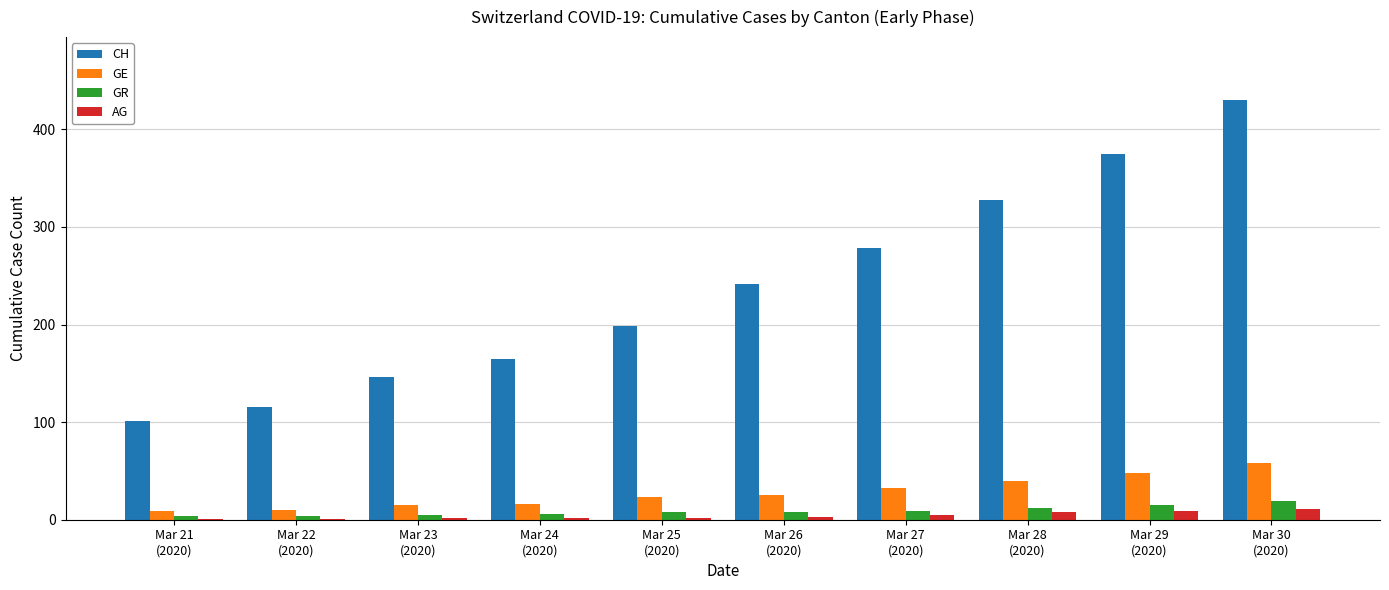

What is the difference between the CH values at Mar 25
(2020) and Mar 28
(2020)?

129